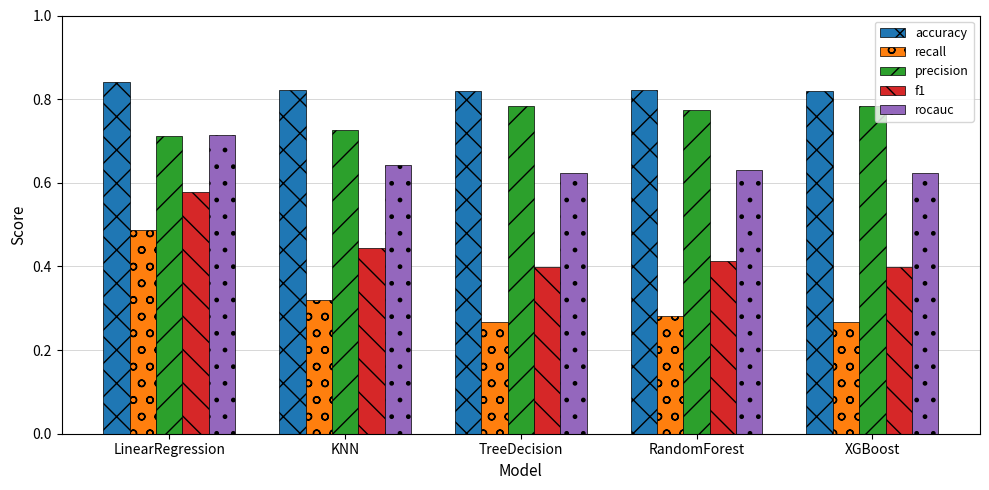

Which series has the largest range (max minus min)?

recall